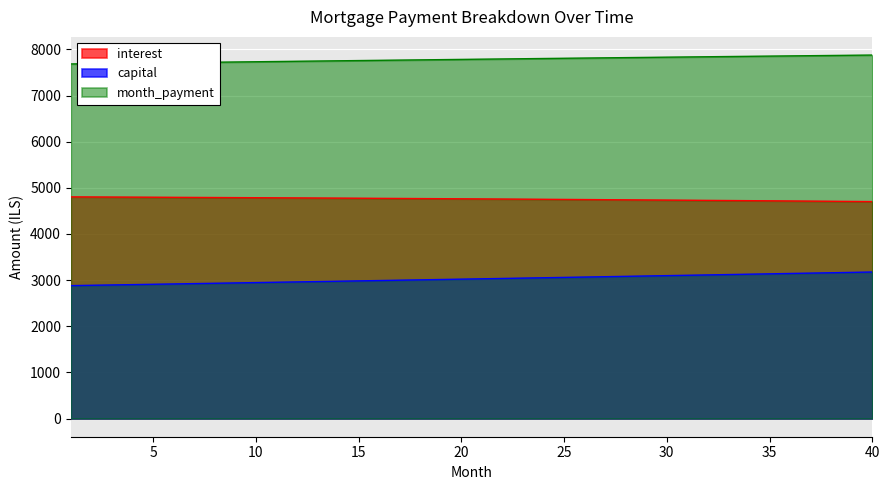

True or false: capital has more than 1 interior local peaks.

False